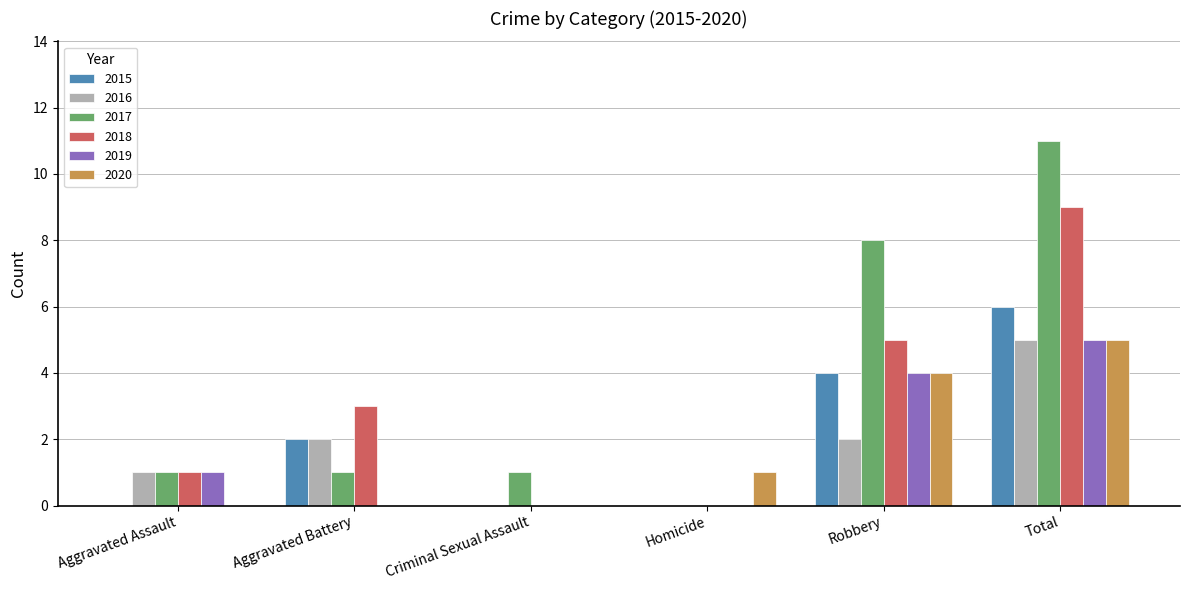

Is it true that 2018 equals 0 at Homicide?

True